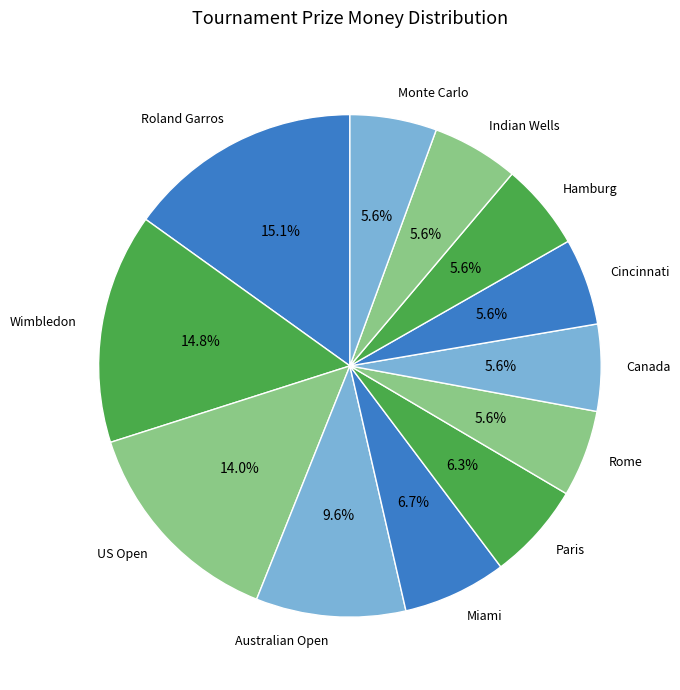

Do Indian Wells and Paris together represent more than half of the pie?

No